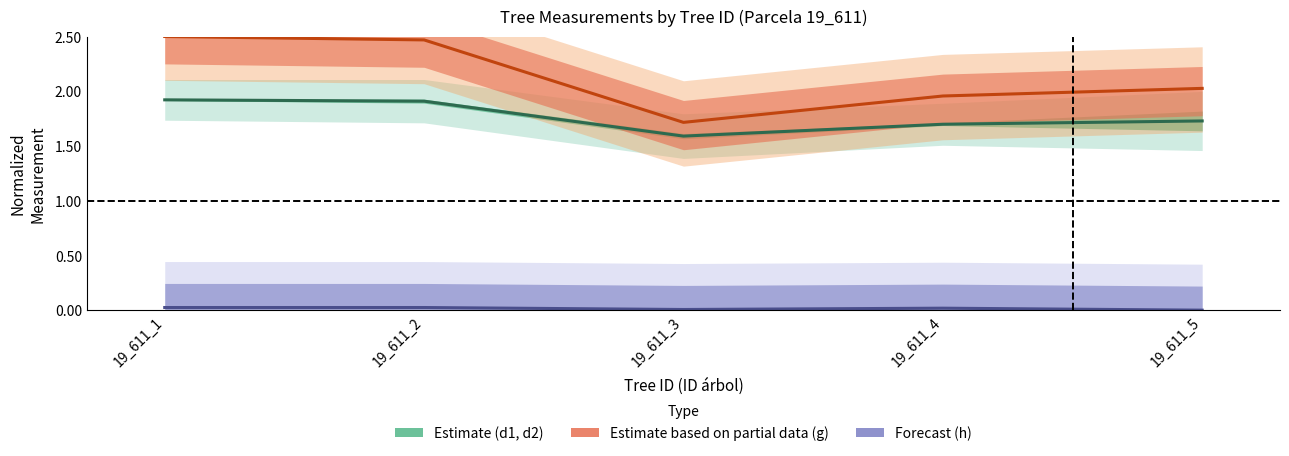

List the series in order of their overall mean, lowest first.

h (Forecast), d (Estimate), g (Partial data)